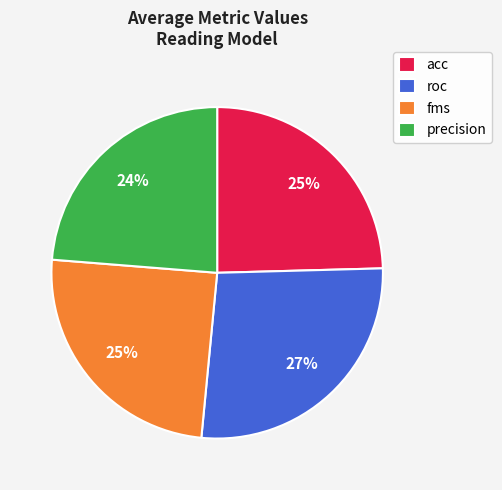

Approximately how many times larger is the value at acc compared to roc?

0.9